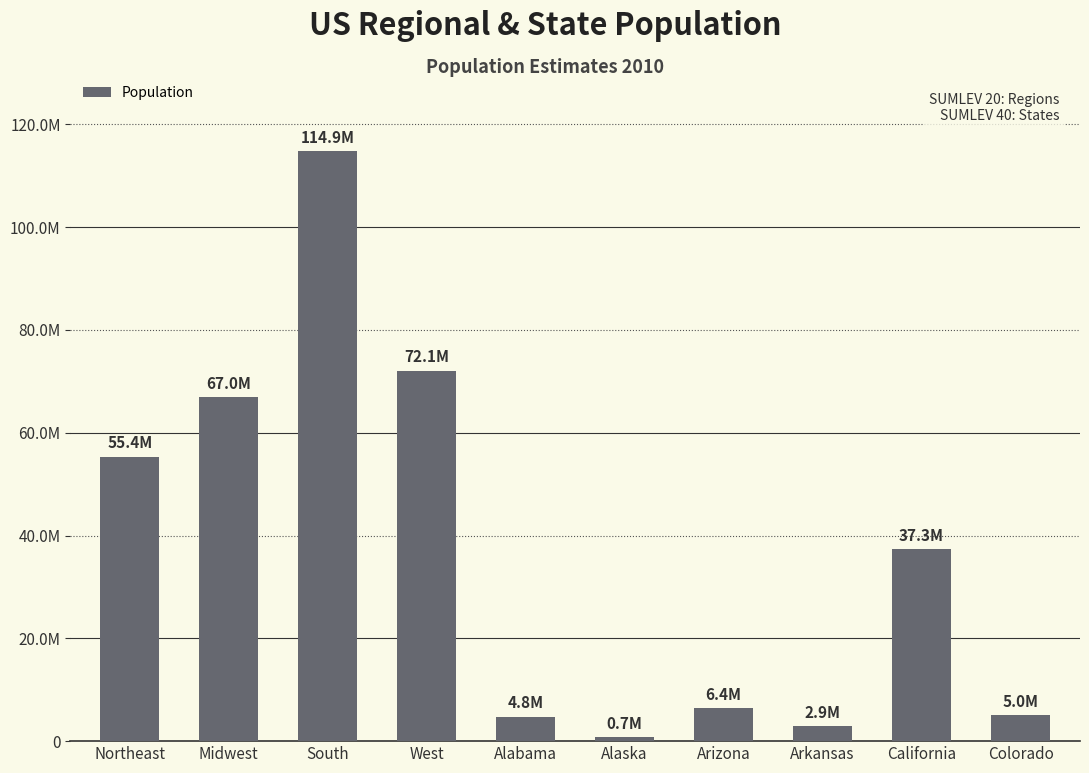

Reading right to left, what are all the values shown in this chart?

5047349	37319502	2921964	6407172	713910	4785437	72100436	114866680	66974416	55380134